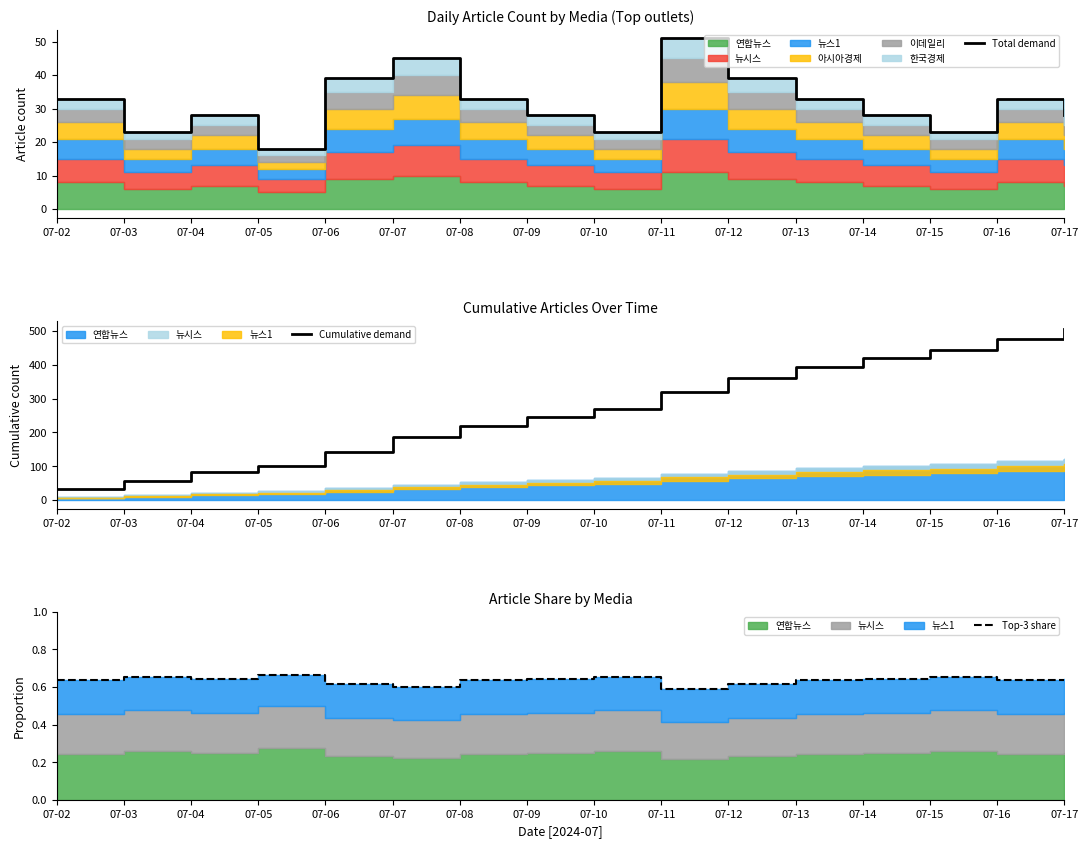

Which series has the widest spread of values?

Cumulative demand